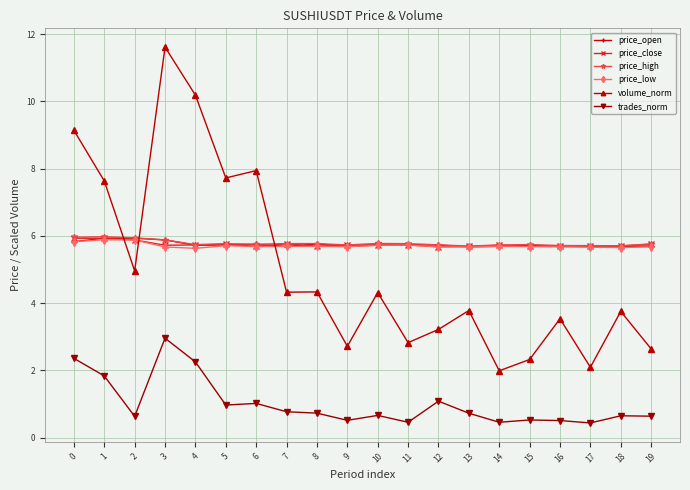

True or false: price_low has a value of 8.6 at 14.

False